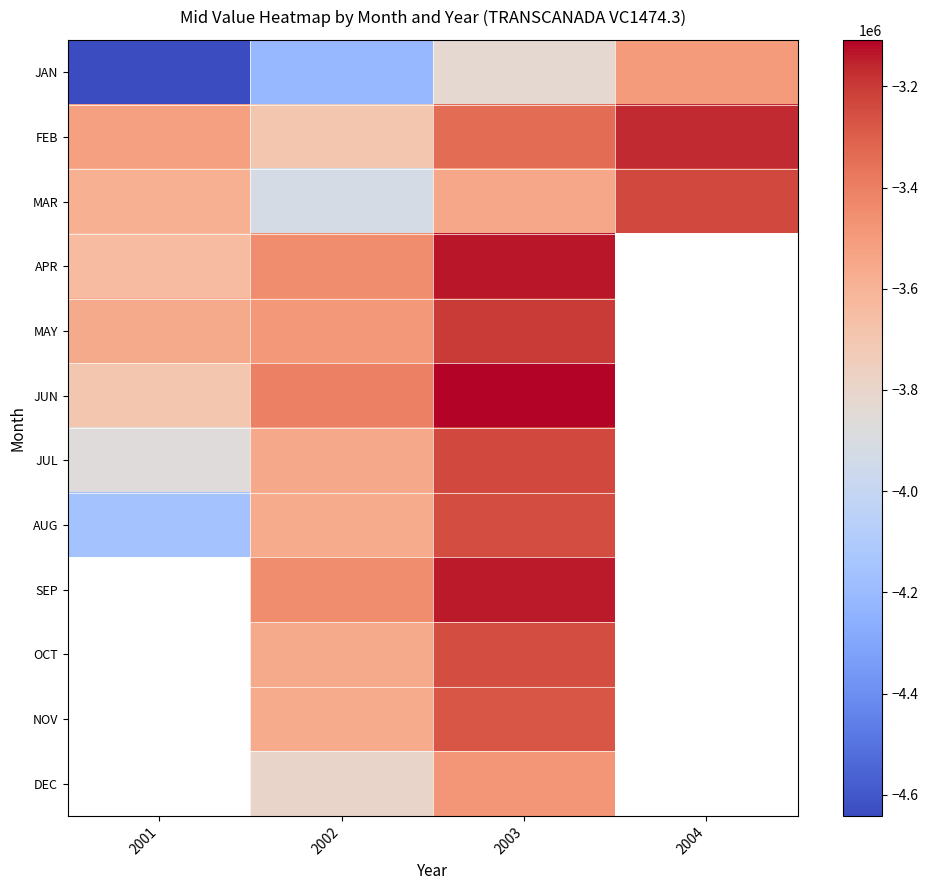

The JUL series shows -3239639.4 at 2003. True or false?

True